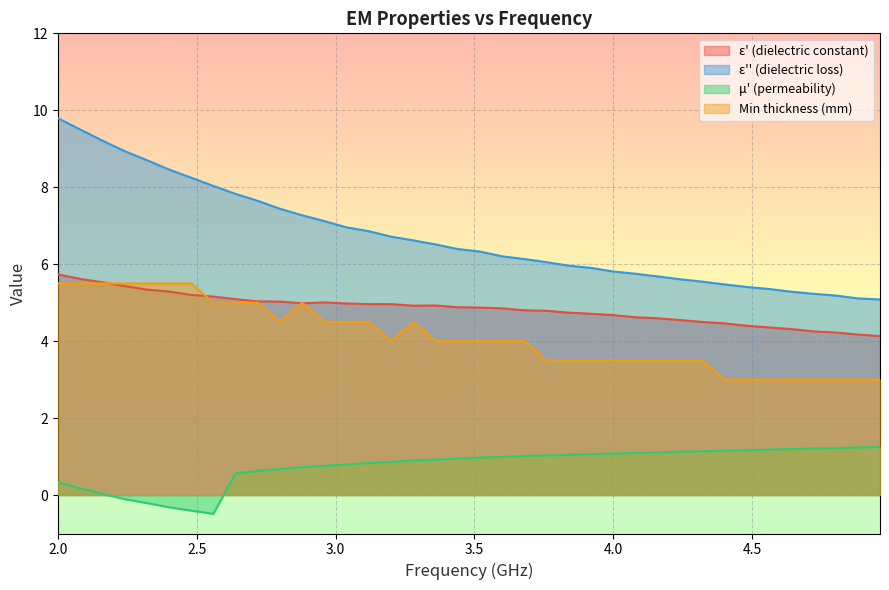

True or false: epsilon_prime and mu_prime cross at least once.

False